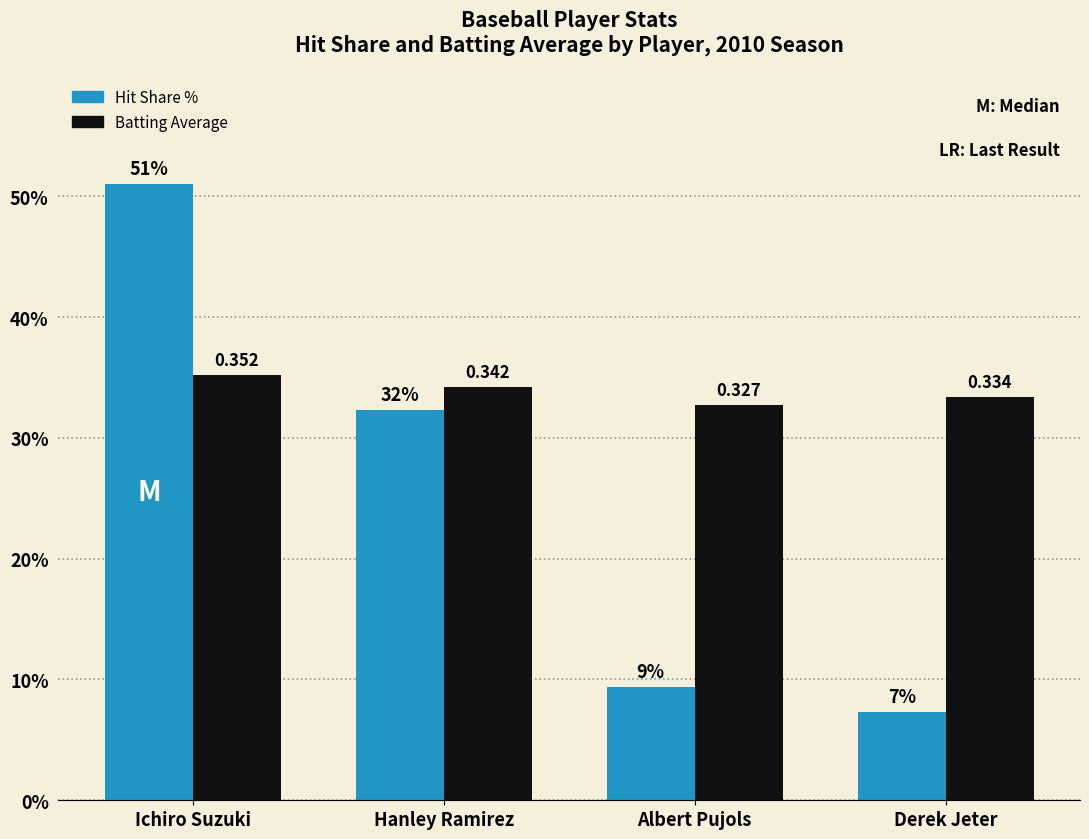

Reading left to right, list all the values displayed in this chart.

Ichiro Suzuki / Hit %: 0.5	0.3	0.1	0.1
Batting Average: 0.4	0.3	0.3	0.3